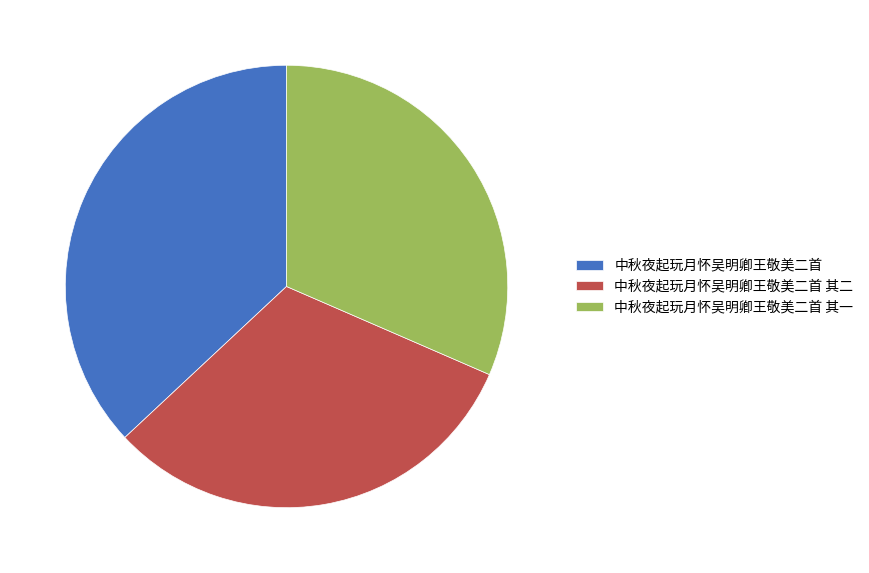

True or false: 中秋夜起玩月怀吴明卿王敬美二首 accounts for 52% of the total.

False